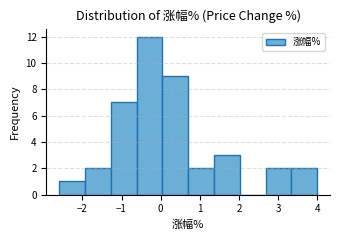

Reading left to right, transcribe this chart: for each bar, give the range it covers on the x-axis and its height. Neither the bar edges nor the heights are printed on the chart, so give them approximately, as read against the axes.

-2.6 to -1.9: 1
-1.9 to -1.3: 2
-1.3 to -0.6: 7
-0.6 to 0.0: 12
0.0 to 0.7: 9
0.7 to 1.4: 2
1.4 to 2.0: 3
2.0 to 2.7: 0
2.7 to 3.3: 2
3.3 to 4.0: 2